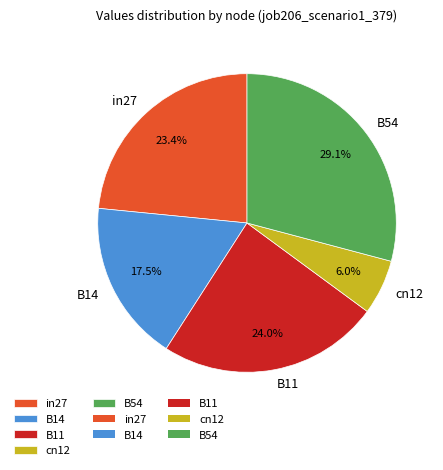

The cn12 slice represents 12% of the pie. True or false?

False